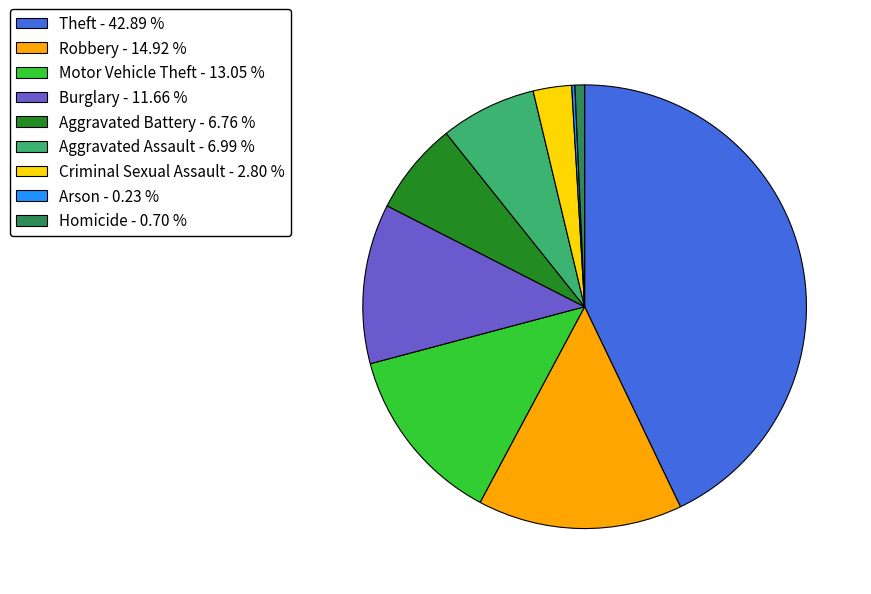

Do Motor Vehicle Theft and Aggravated Battery together represent more than half of the pie?

No